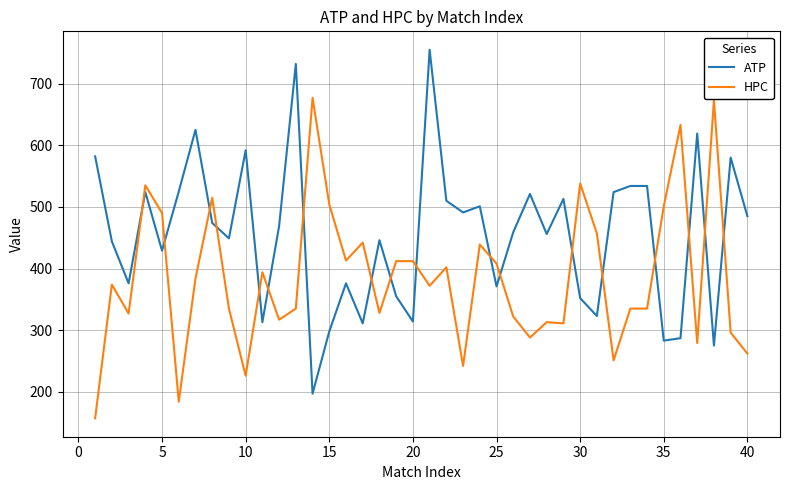

List the series in order of their peak value, lowest first.

HPC, ATP